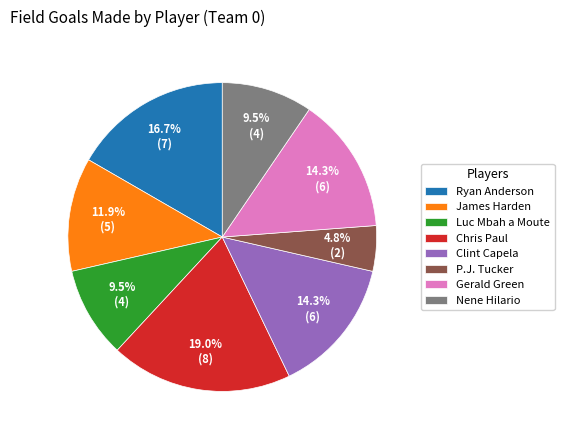

Which has a higher value, Luc Mbah a Moute or Clint Capela?

Clint Capela